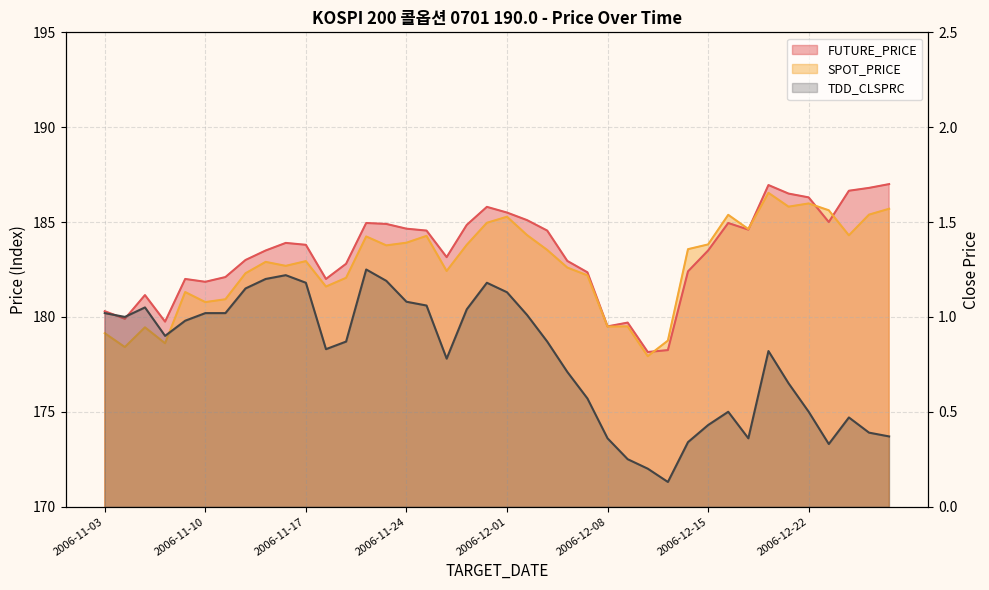

What is the label of the 33rd point from the left?

2006-12-19